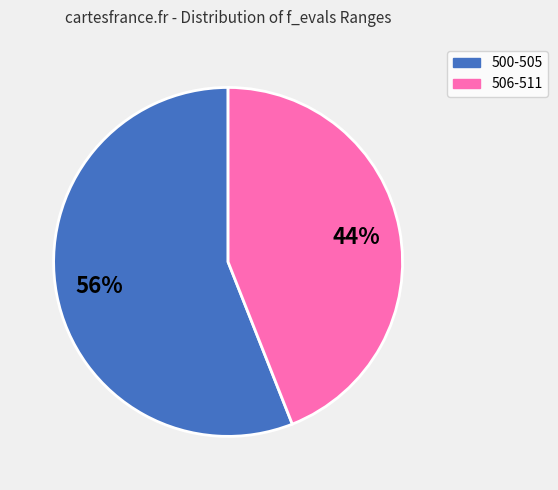

Count the number of slices in the pie.

2